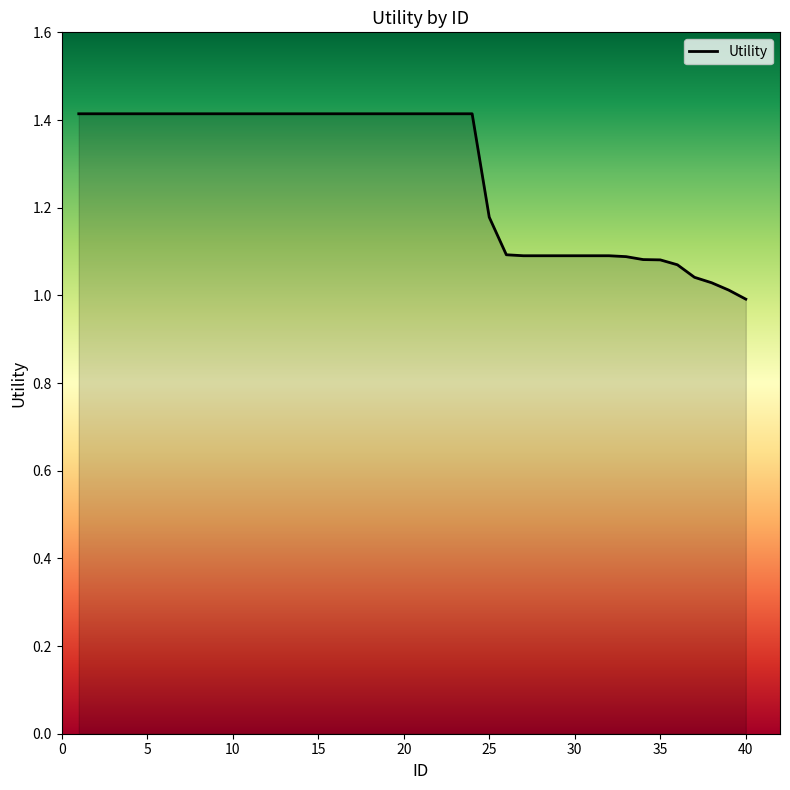

Is this an area chart (filled region under the line)?

Yes